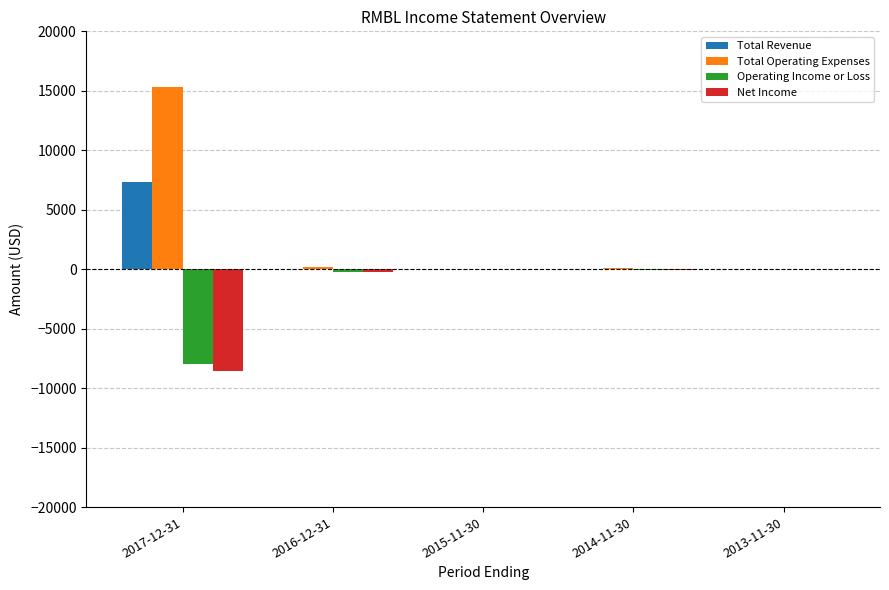

What is the highest value of the Total Operating Expenses series?

15300